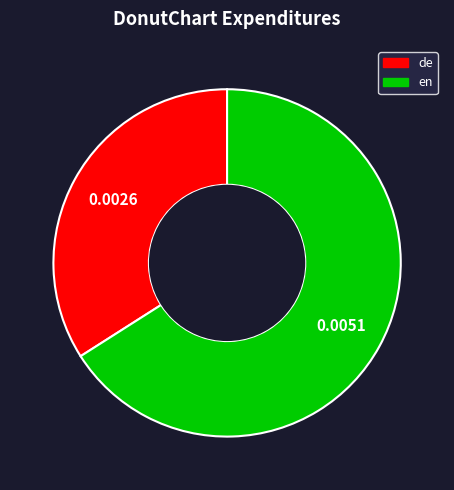

The en slice represents 80% of the pie. True or false?

False